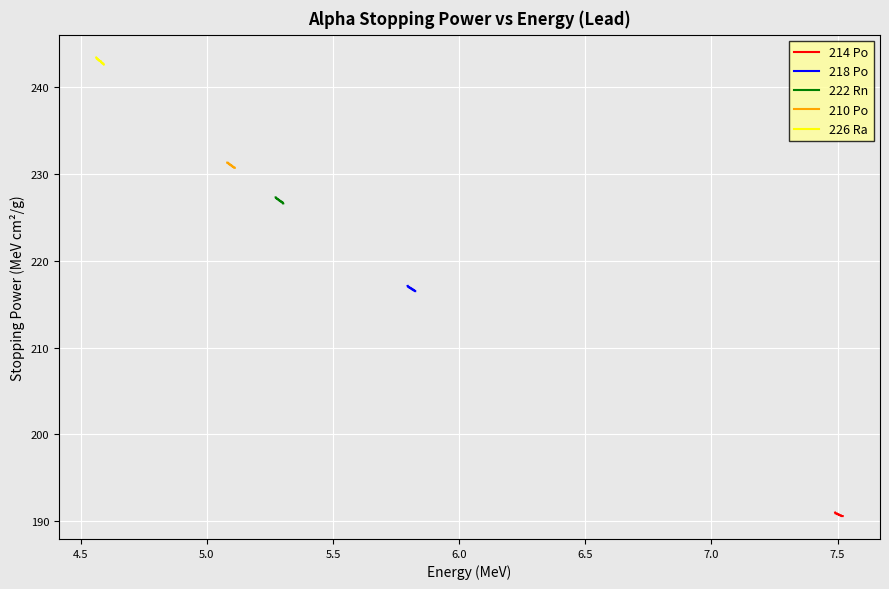

What is the maximum value for 214 Po?

191.0